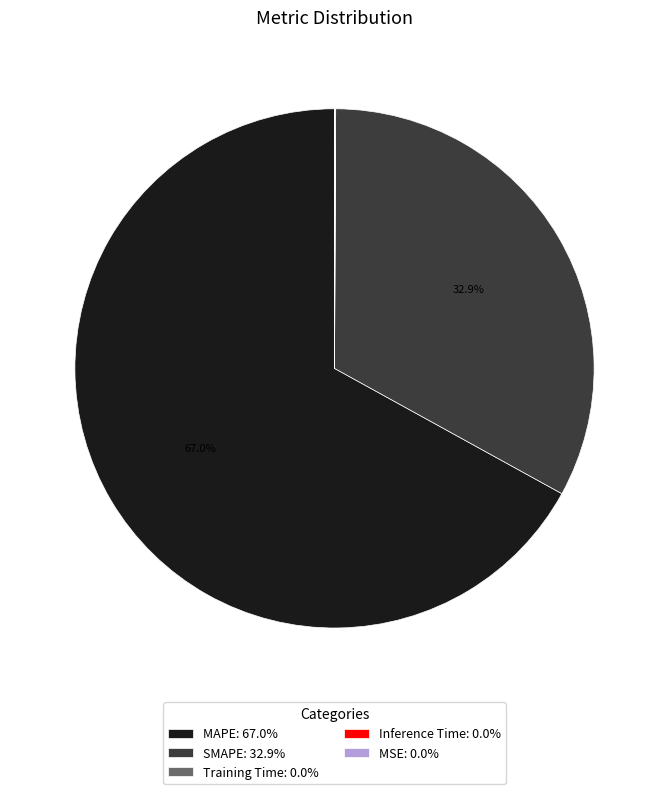

Is the sum of MAPE: 67.0% and SMAPE: 32.9% greater than half?

Yes